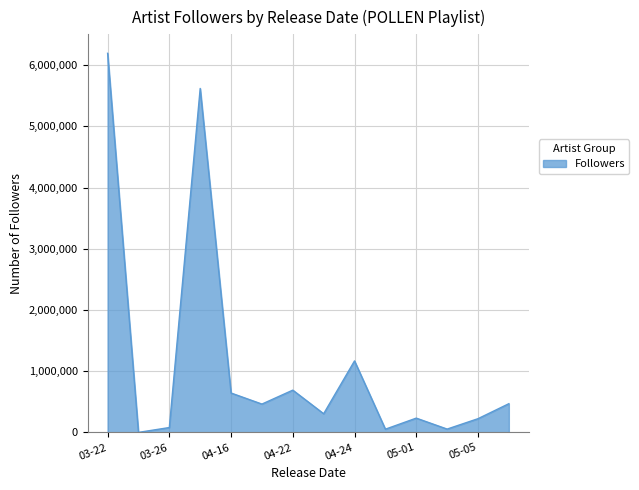

What is the difference between the maximum and minimum values?

6193869